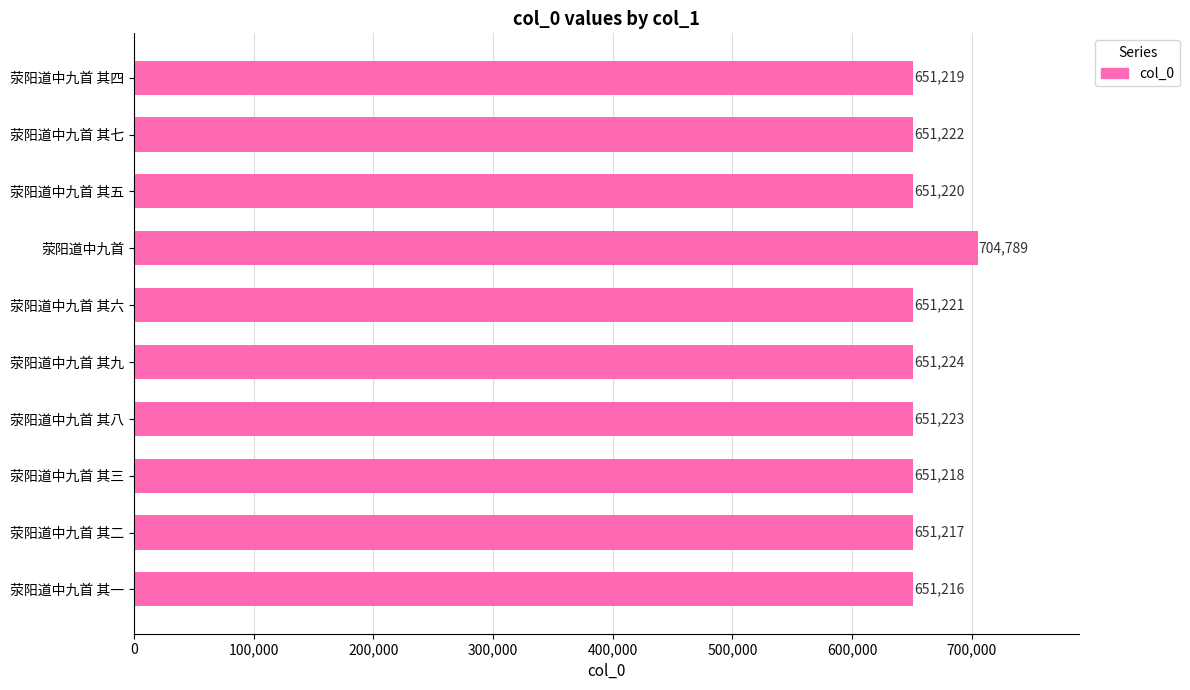

The chart shows a value of 291654 at 荥阳道中九首 其三. True or false?

False